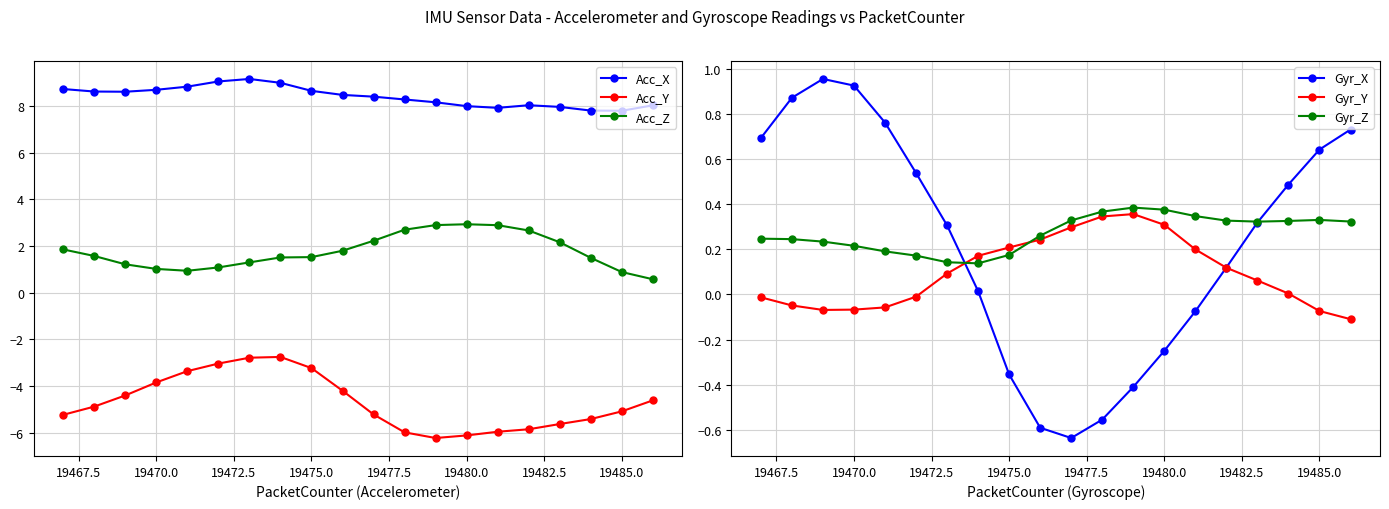

How many series are shown in this chart?

6